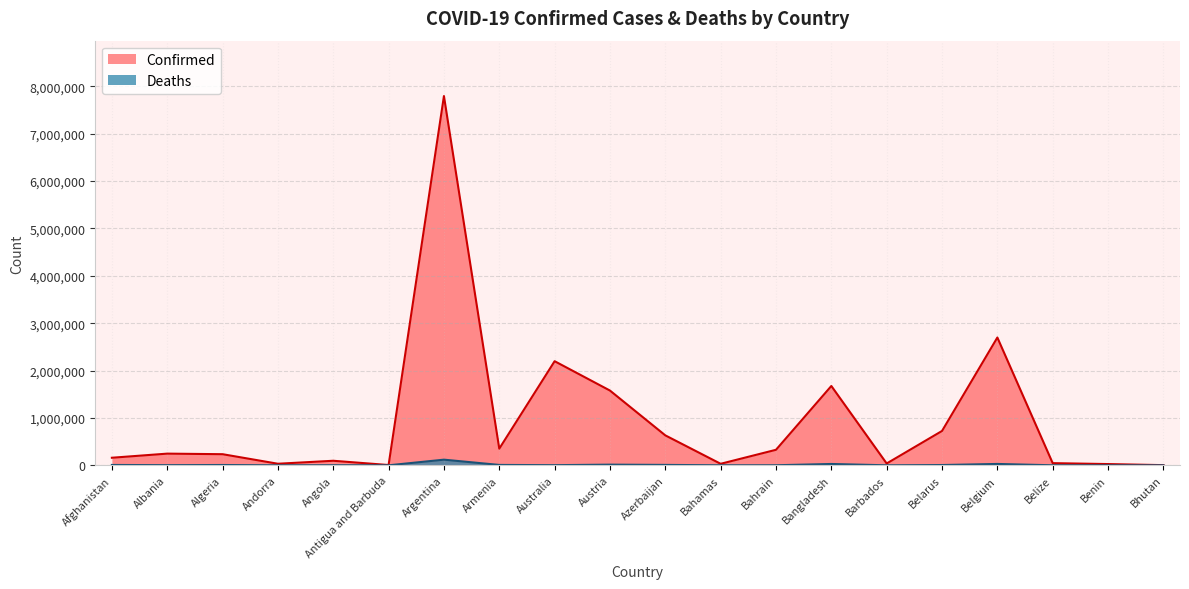

What position from the left is Bhutan?

20